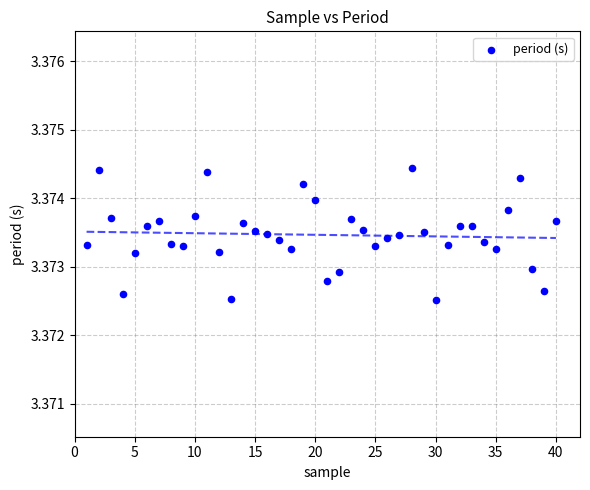

What is the range of X values (max minus min)?

39.0